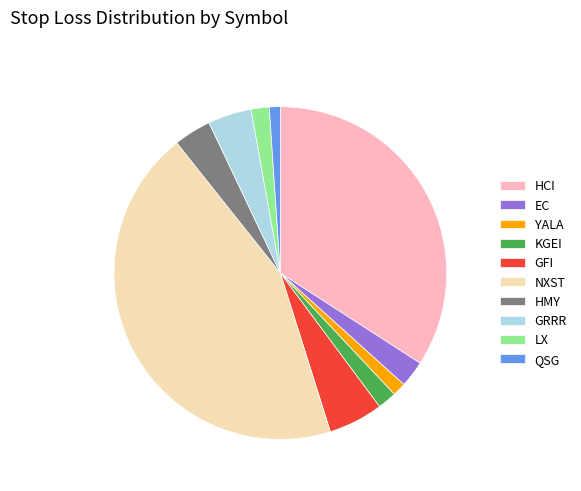

True or false: NXST accounts for 44% of the total.

True